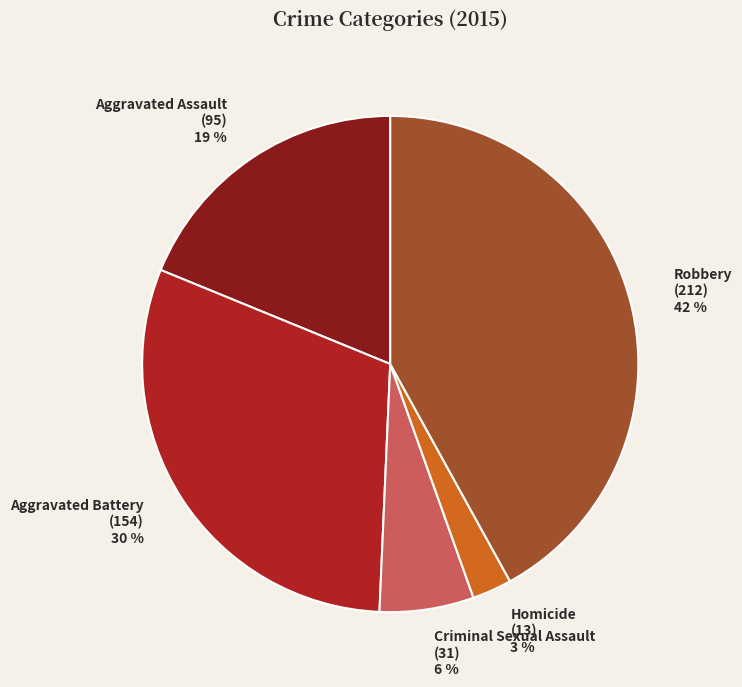

Approximately how many times larger is the value at Aggravated Battery compared to Robbery?

0.7